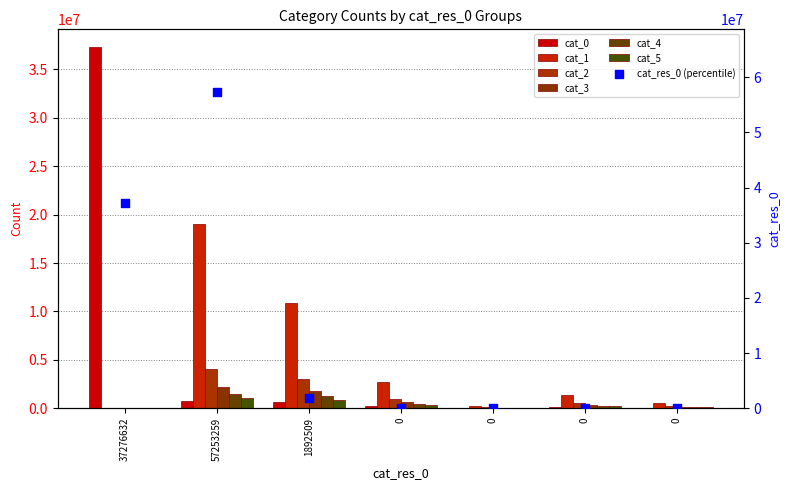

Which series has the widest spread of Y values?

cat_0